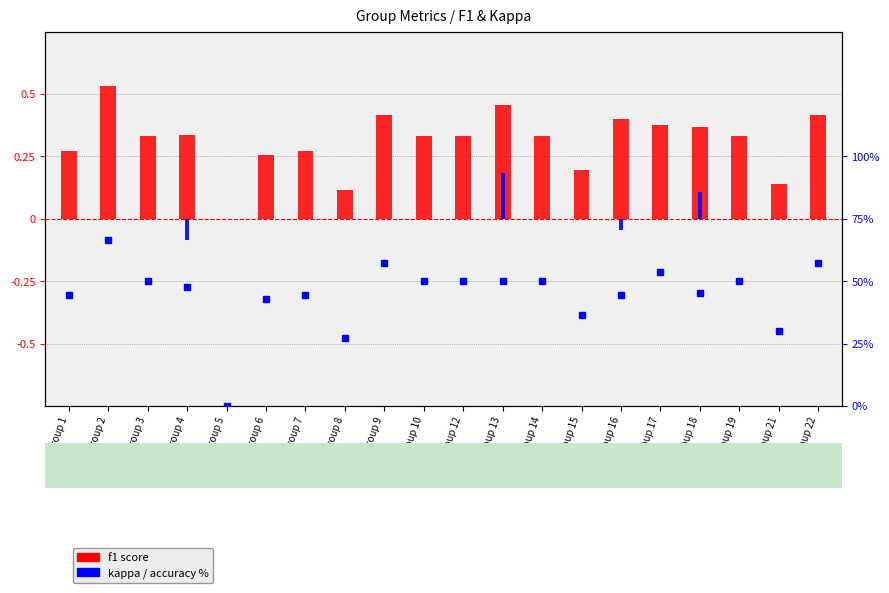

How many values in the accuracy % series exceed 50?

4